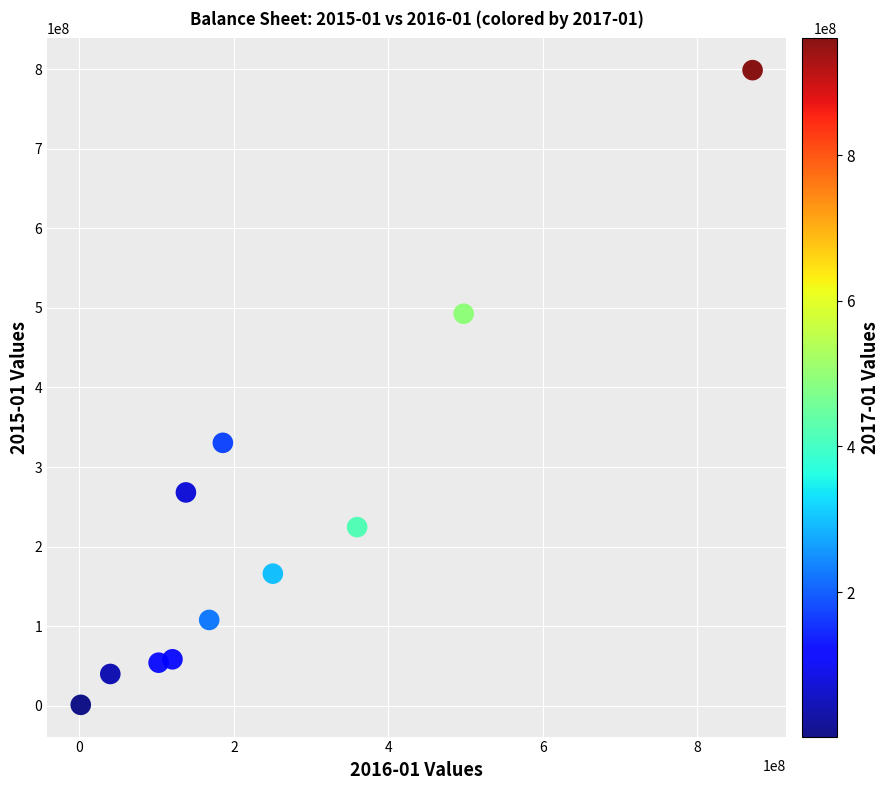

What is the average X value?

248686545